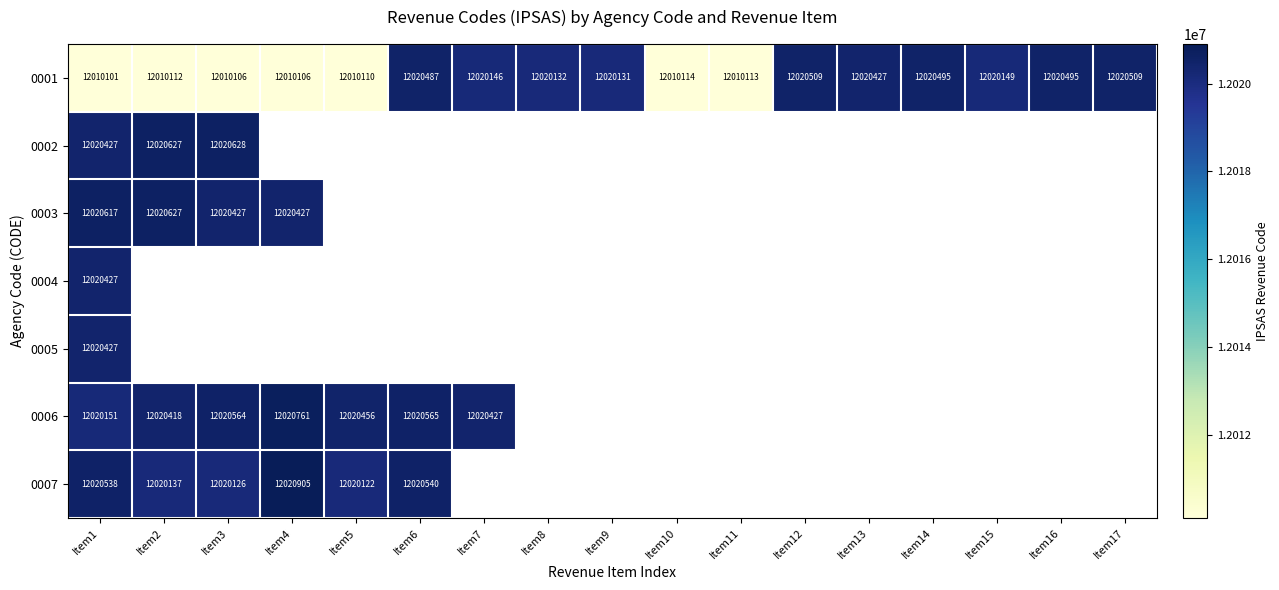

The value of 0003 at Item4 is 12020427. True or false?

True